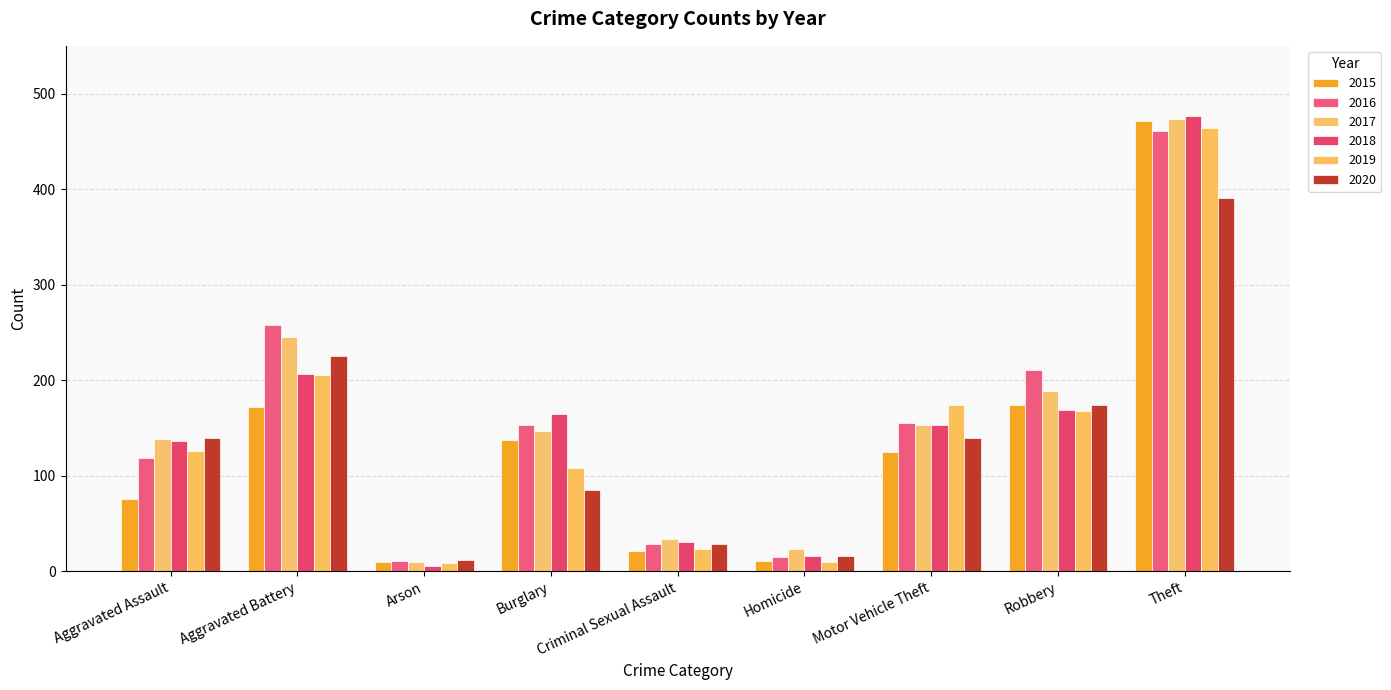

Reading left to right, what are all the values shown in this chart?

2015: Aggravated Assault=76	Aggravated Battery=172	Arson=10	Burglary=137	Criminal Sexual Assault=21	Homicide=11	Motor Vehicle Theft=125	Robbery=174	Theft=471
2016: Aggravated Assault=119	Aggravated Battery=258	Arson=11	Burglary=153	Criminal Sexual Assault=29	Homicide=15	Motor Vehicle Theft=155	Robbery=211	Theft=461
2017: Aggravated Assault=138	Aggravated Battery=245	Arson=10	Burglary=147	Criminal Sexual Assault=34	Homicide=23	Motor Vehicle Theft=153	Robbery=189	Theft=473
2018: Aggravated Assault=136	Aggravated Battery=206	Arson=6	Burglary=165	Criminal Sexual Assault=31	Homicide=16	Motor Vehicle Theft=153	Robbery=169	Theft=477
2019: Aggravated Assault=126	Aggravated Battery=205	Arson=9	Burglary=108	Criminal Sexual Assault=23	Homicide=10	Motor Vehicle Theft=174	Robbery=168	Theft=464
2020: Aggravated Assault=140	Aggravated Battery=225	Arson=12	Burglary=85	Criminal Sexual Assault=29	Homicide=16	Motor Vehicle Theft=139	Robbery=174	Theft=391